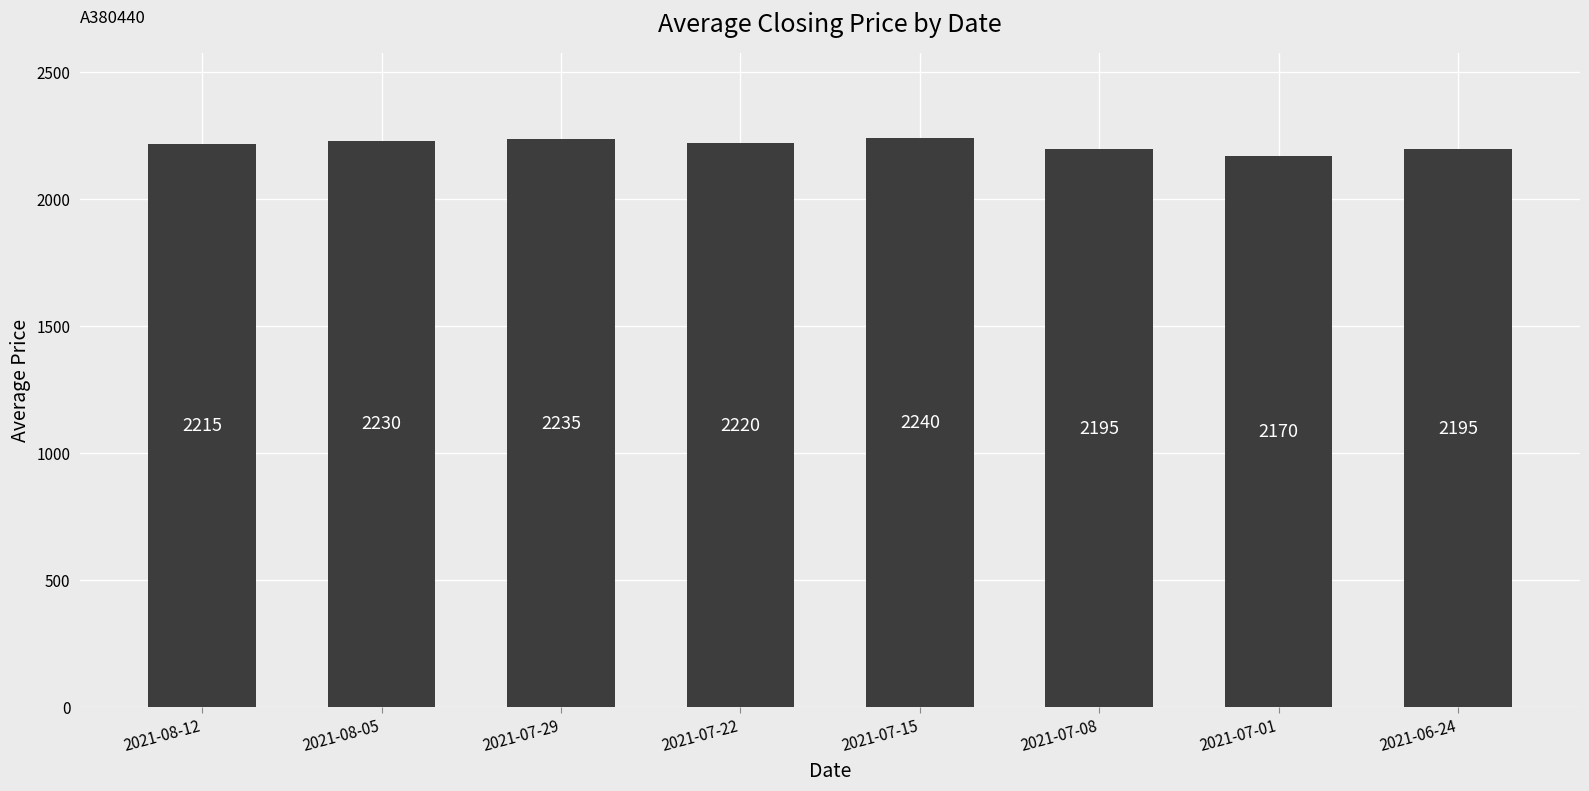

Is it true that the value at 2021-08-12 is 1140?

False